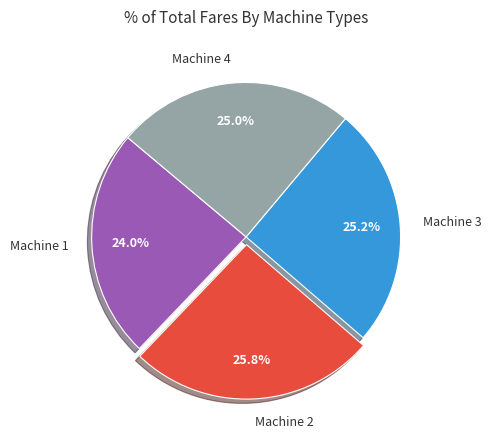

To the nearest percent, what percentage of the pie is Machine 3?

25%